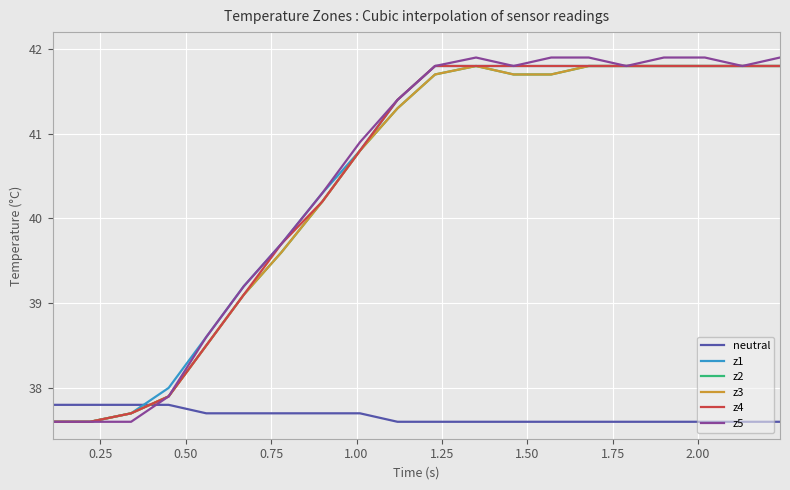

Does the chart have visible grid lines?

Yes